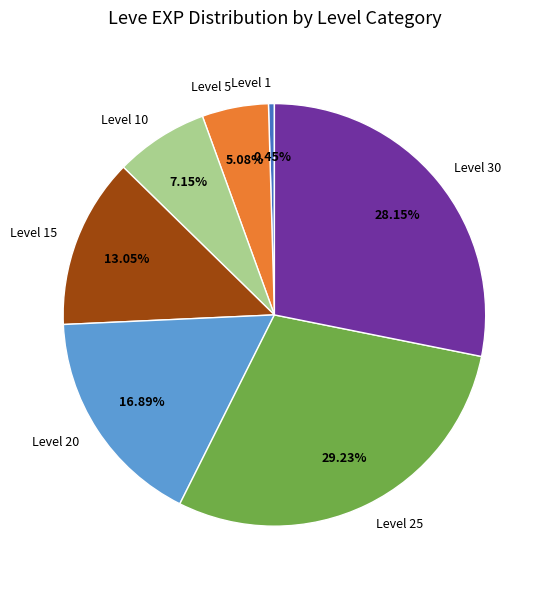

Approximately how many times larger is the value at Level 5 compared to Level 10?

0.7